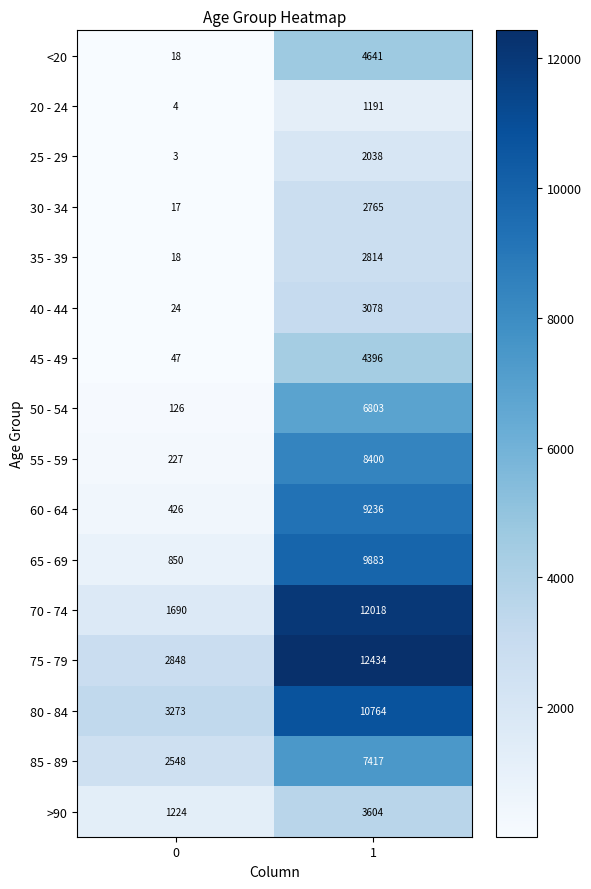

What is the maximum value for 45 - 49?

4396